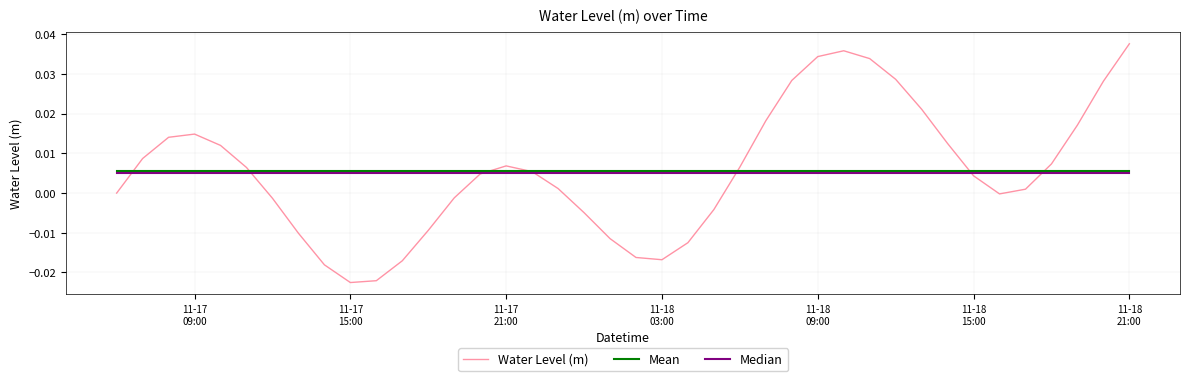

Which series has the widest spread of values?

Water Level (m)